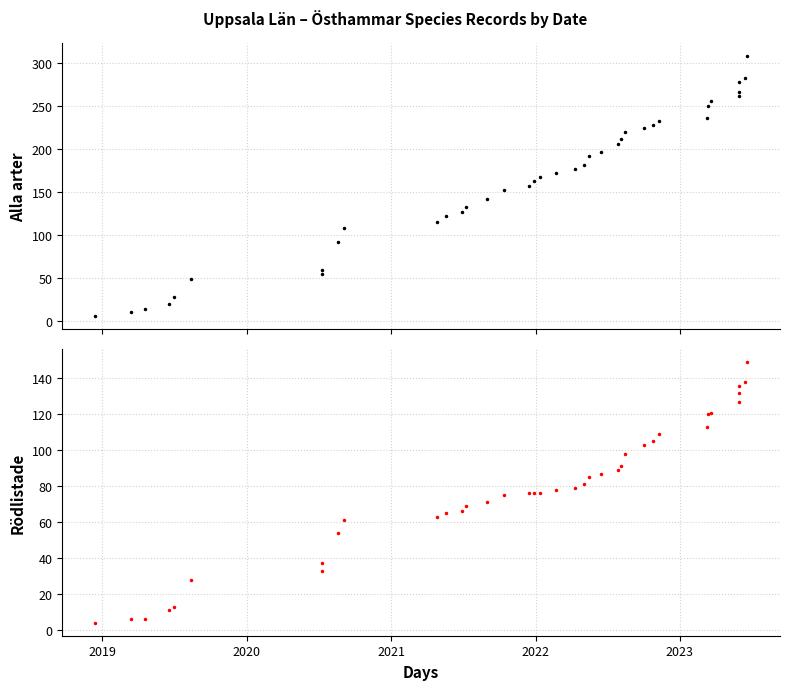

What are all the series names shown in the legend?

Alla arter, Rödlistade